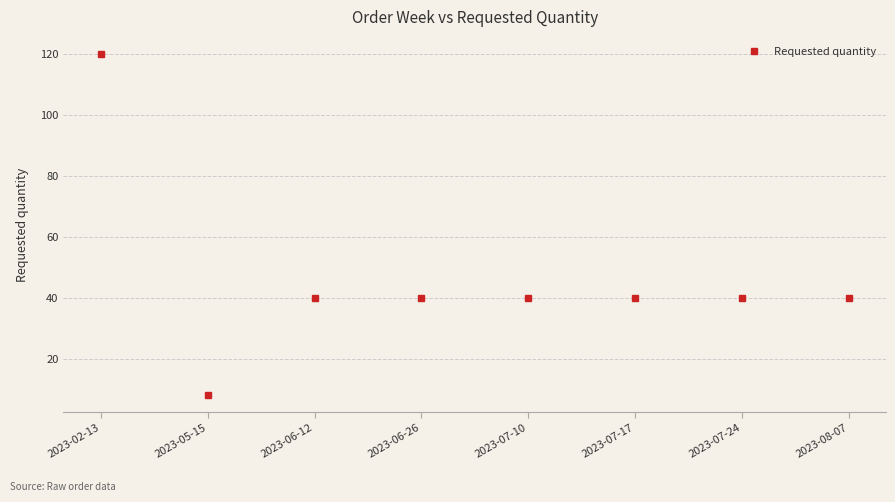

True or false: the data shows 2 at 2023-05-15.

False